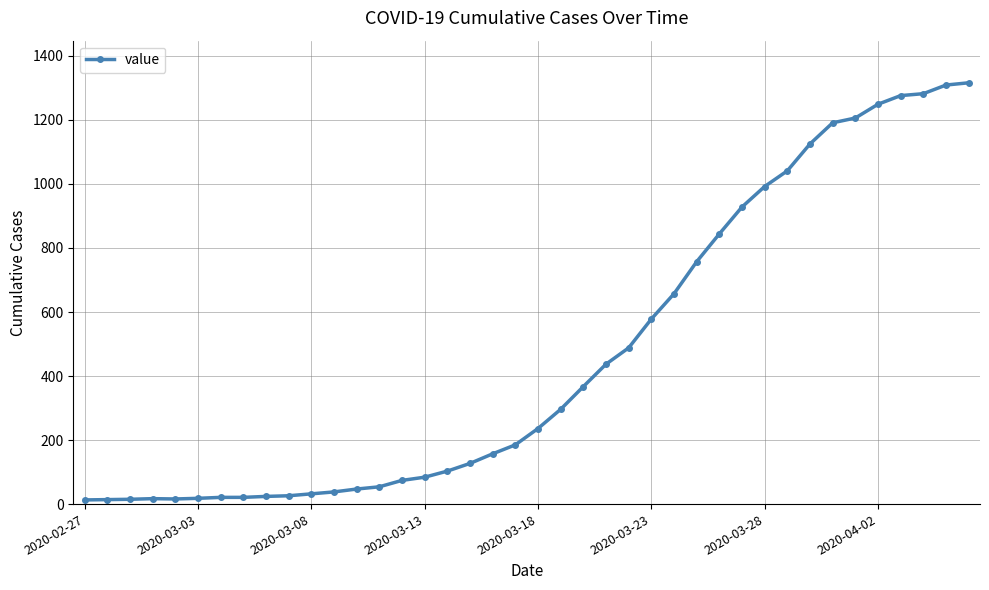

What is the greatest value displayed?

1316